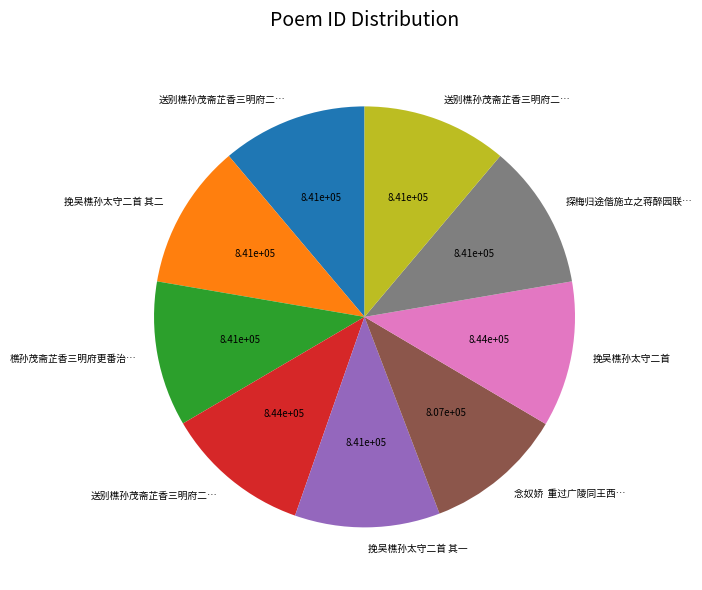

Does any single category account for the majority?

No